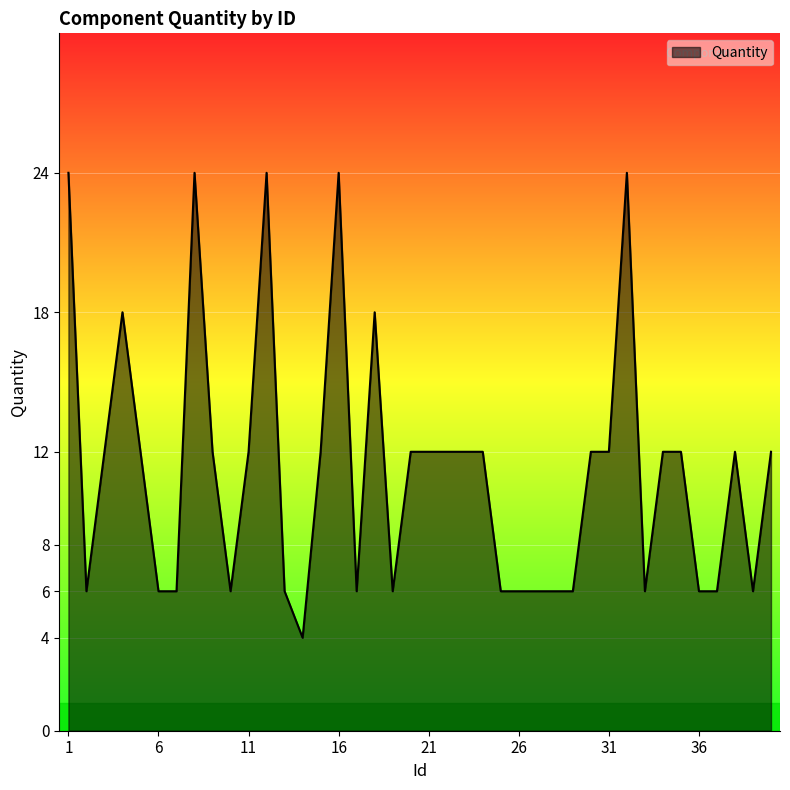

Reading left to right, extract all data points from this chart.

24	6	12	18	12	6	6	24	12	6	12	24	6	4	12	24	6	18	6	12	12	12	12	12	6	6	6	6	6	12	12	24	6	12	12	6	6	12	6	12